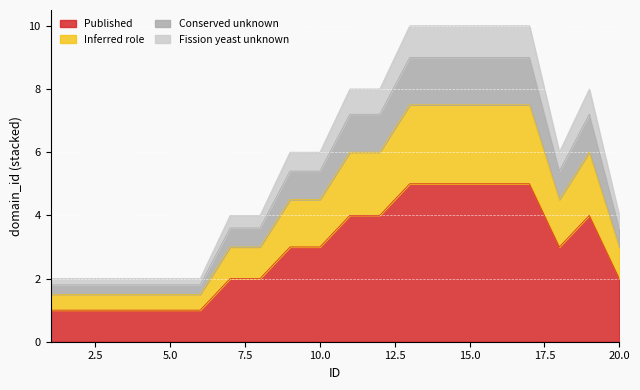

How many interior local valleys does the Conserved unknown series have?

1